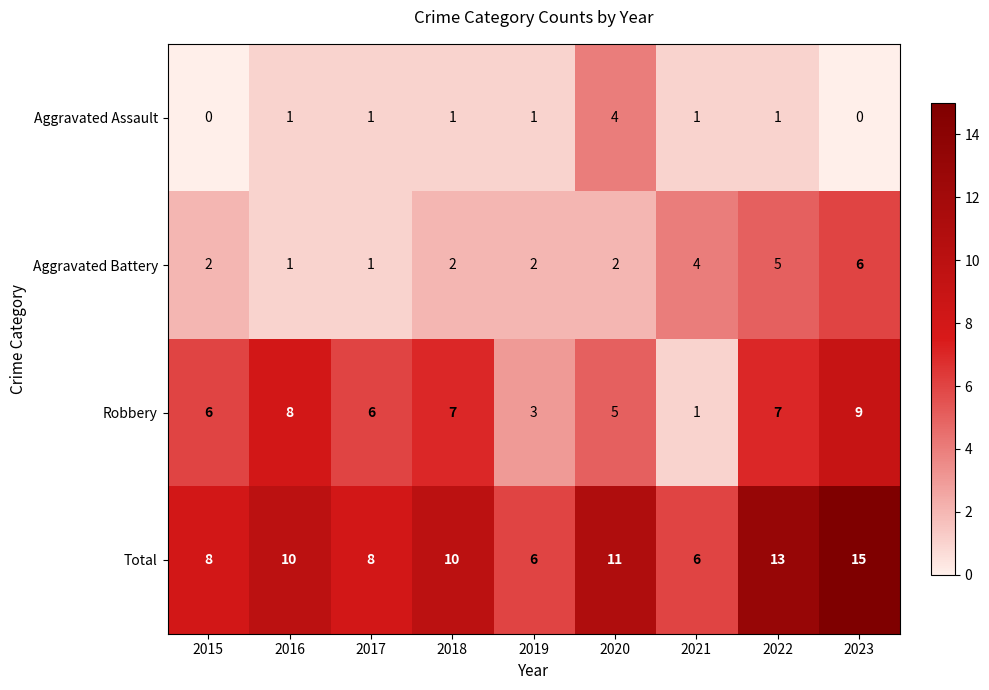

What is the sum of all Total values?

87